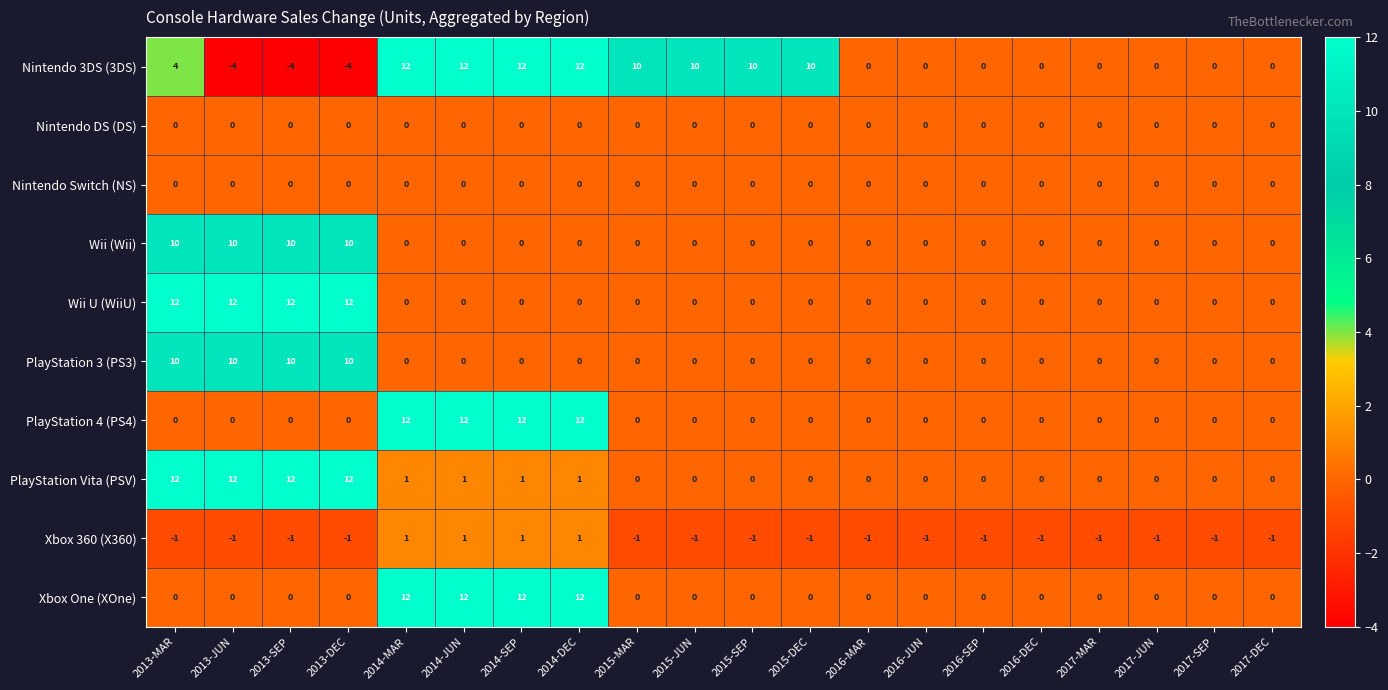

How many categories are shown in the chart?

20